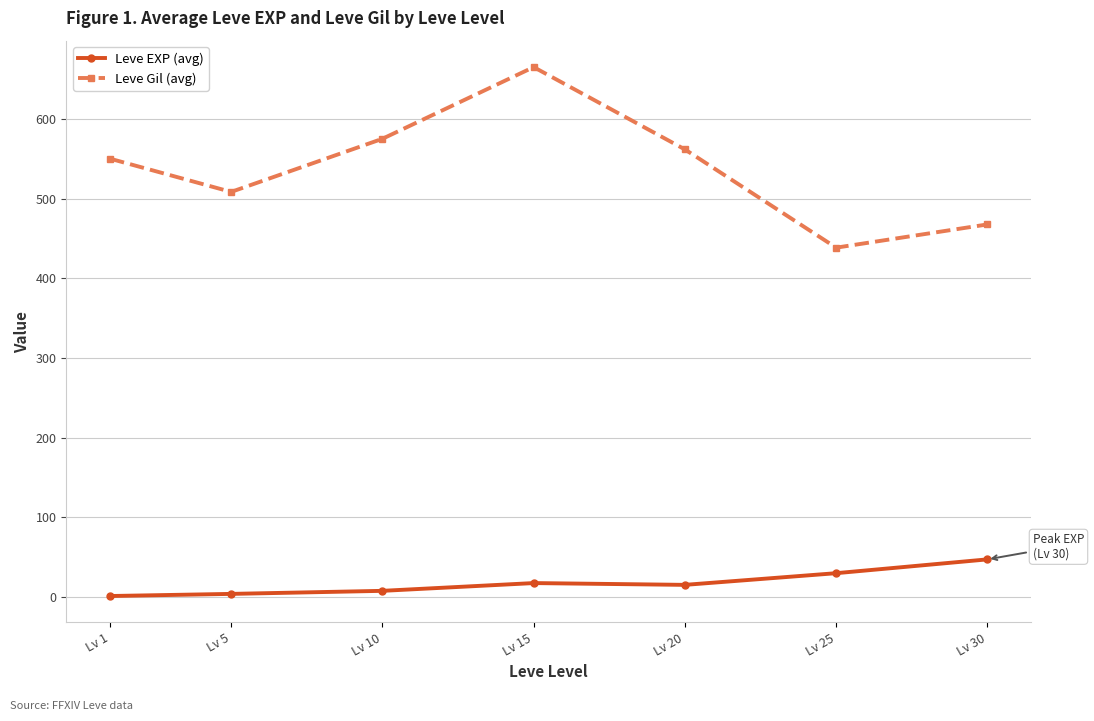

What are all the series names shown in the legend?

Leve EXP (avg), Leve Gil (avg)